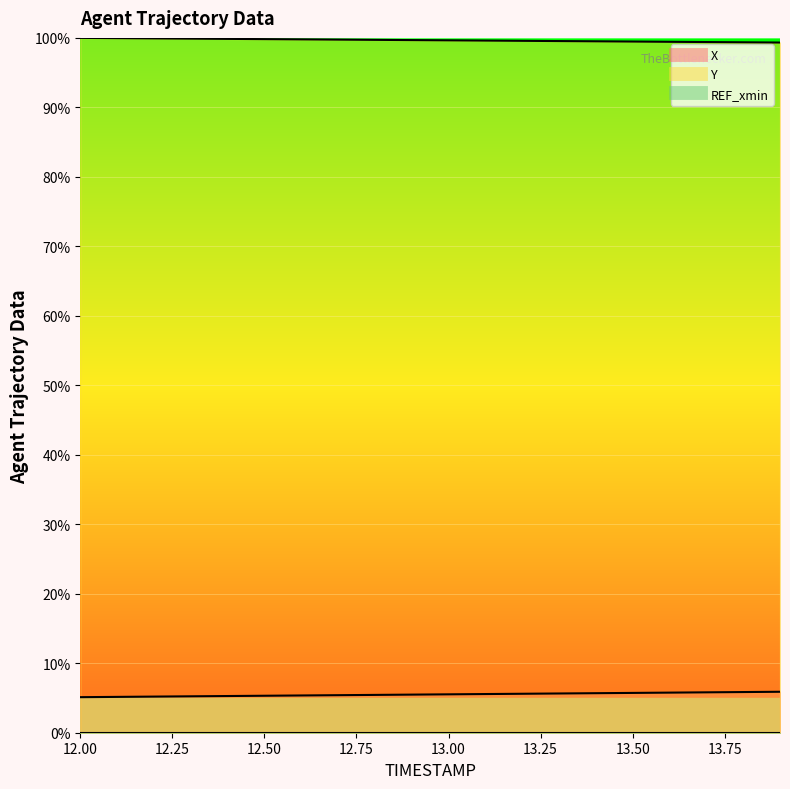

How many lines are shown in the chart?

2